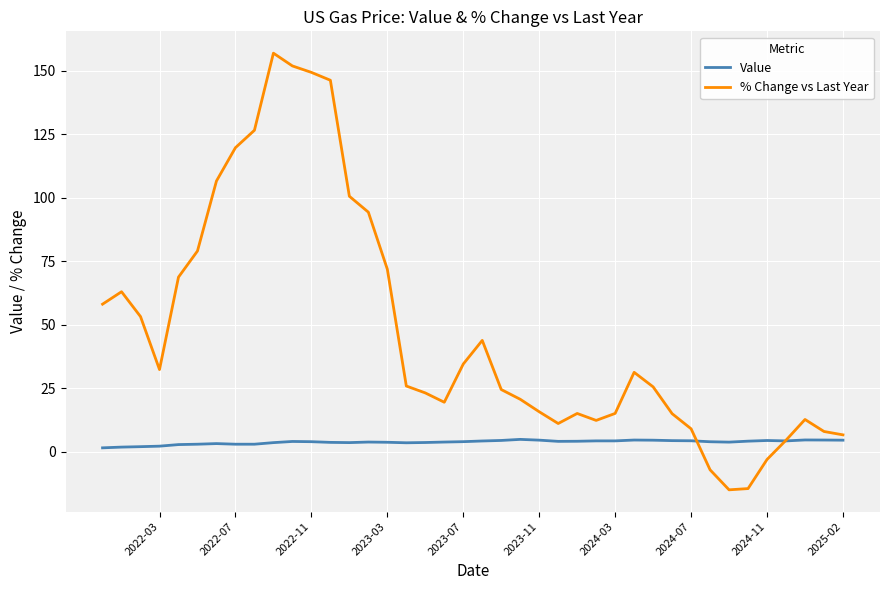

The % Change vs Last Year series shows 29.7 at 2022-07. True or false?

False